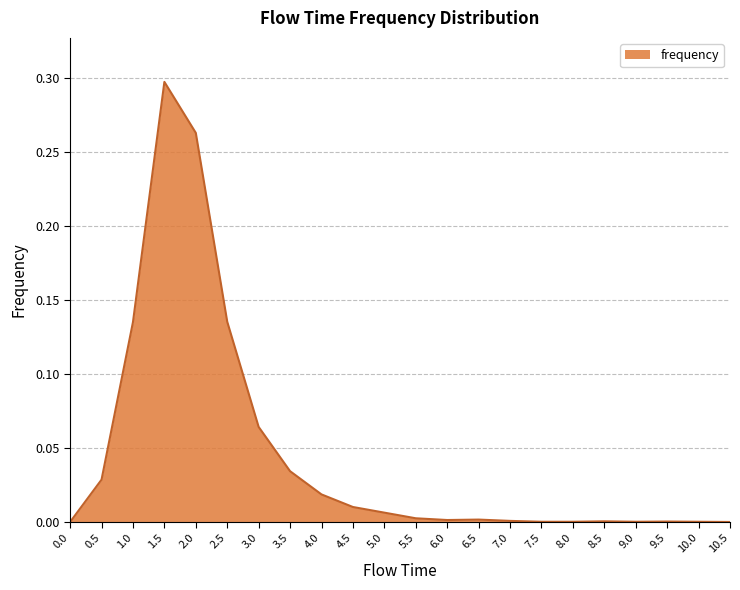

The value at 0.0 is 0.0. True or false?

True